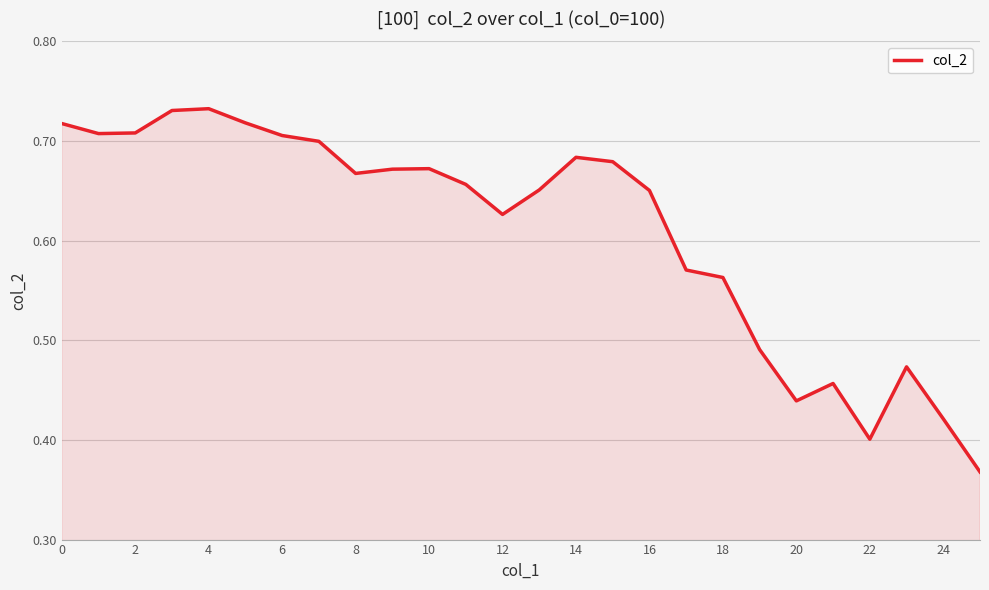

Does the chart display data point markers on the line(s)?

No